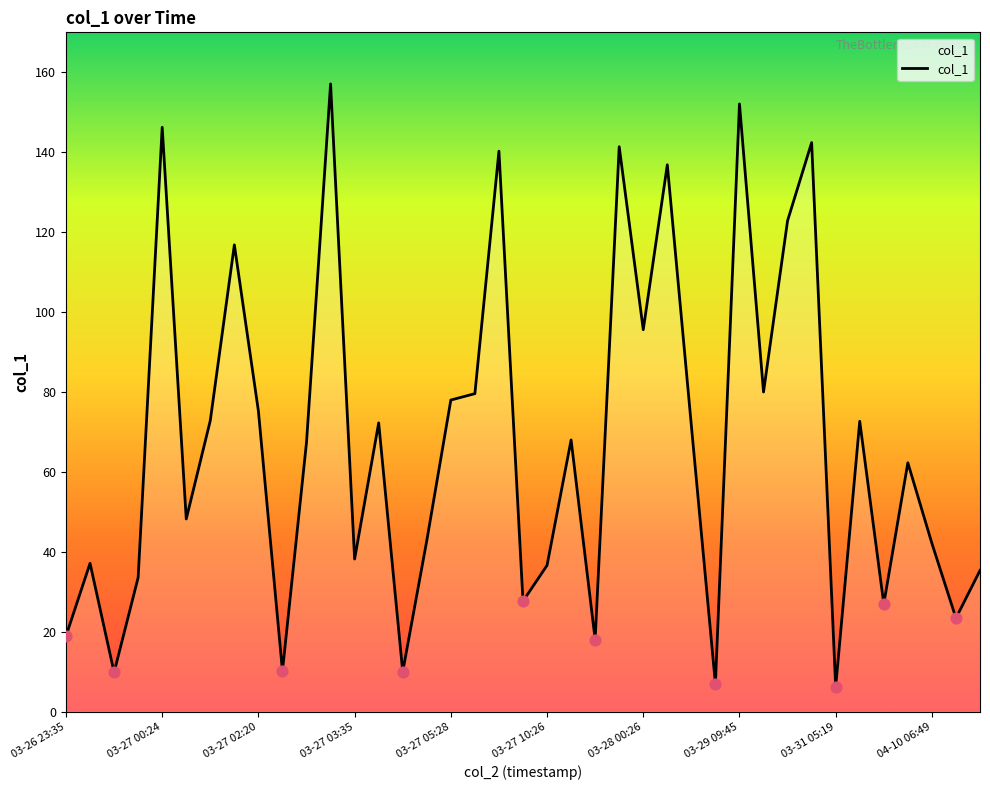

What is the greatest value displayed?

157.1